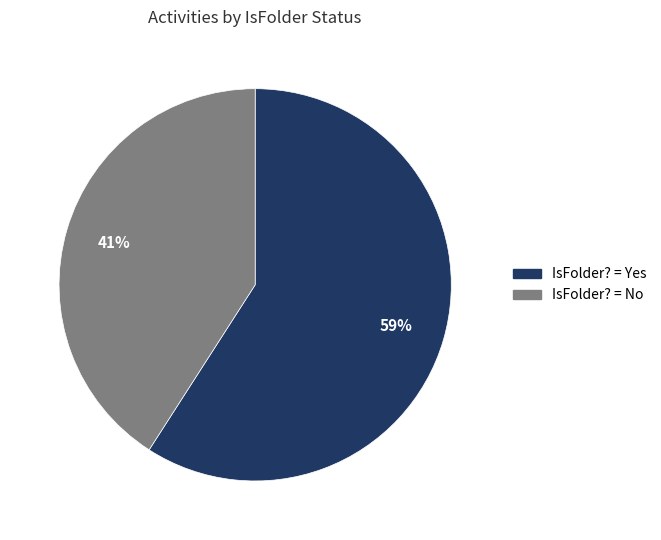

How many segments does this pie chart have?

2